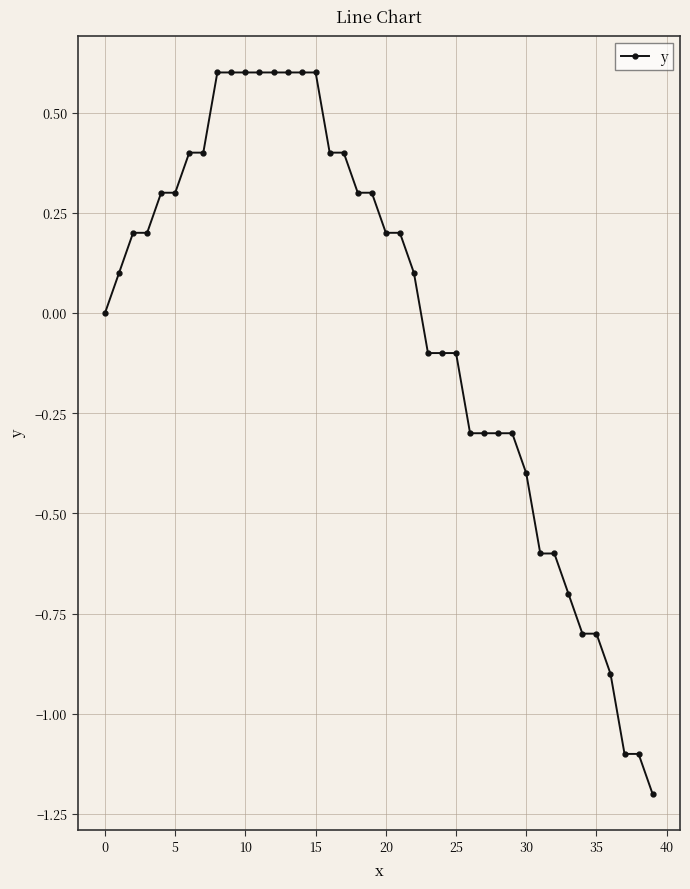

How many series are shown in this chart?

1